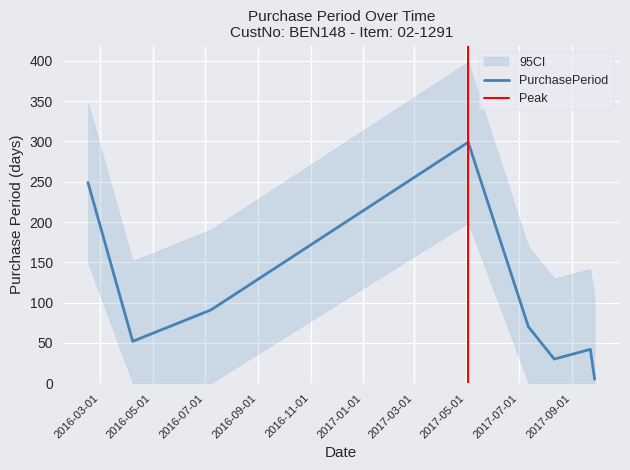

Does the chart display data point markers on the line(s)?

No